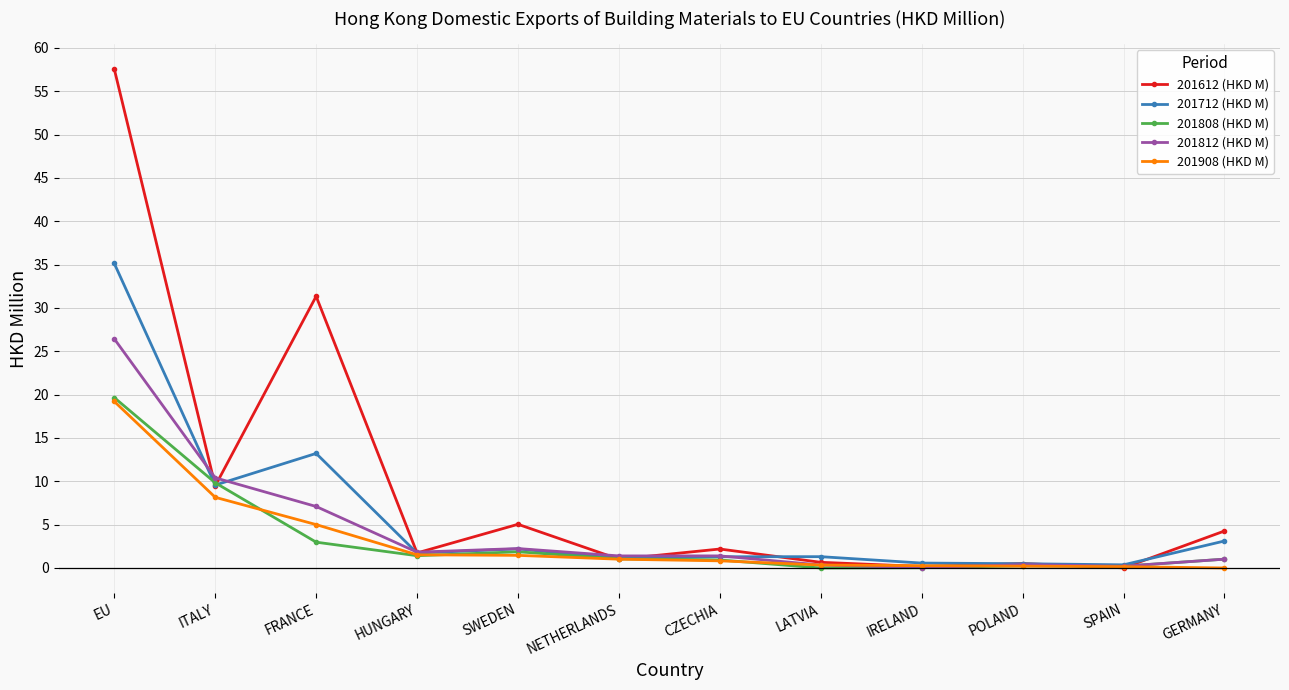

Is it true that 201908 (HKD M) equals 19.2 at EU?

True